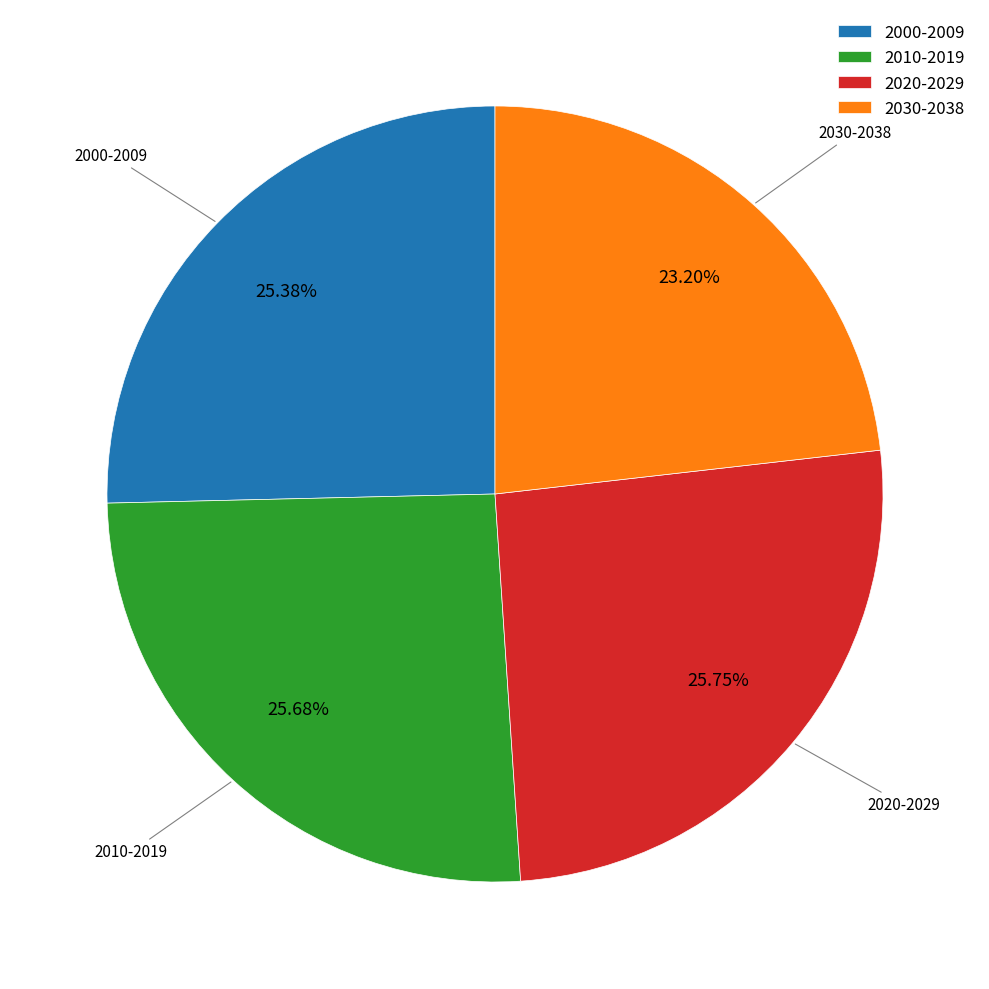

Does 2010-2019 account for over 50% of the chart?

No